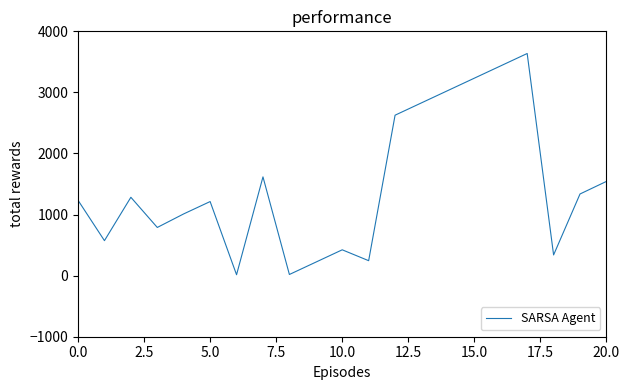

What is the difference between the maximum and minimum values?

3622